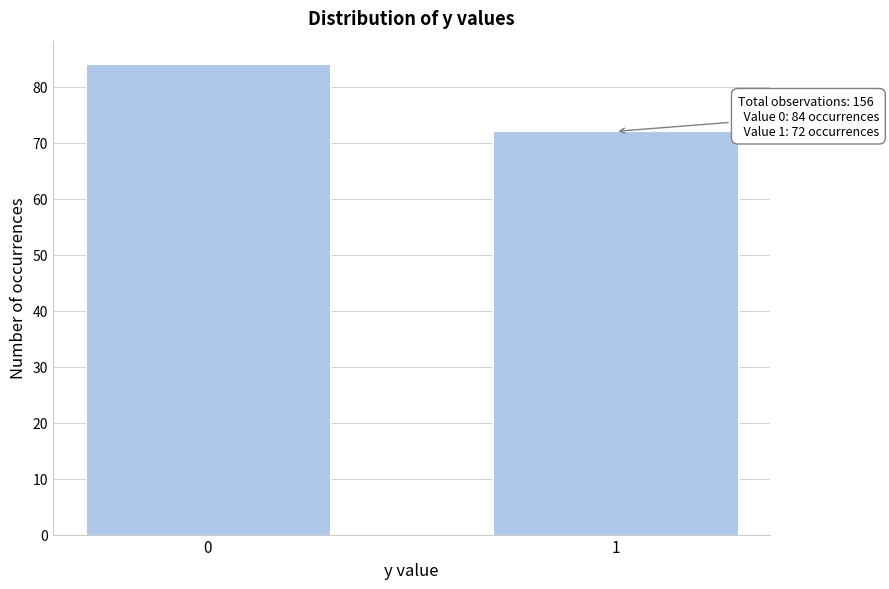

Reading left to right, what are all the values shown in this chart?

0=84	1=72